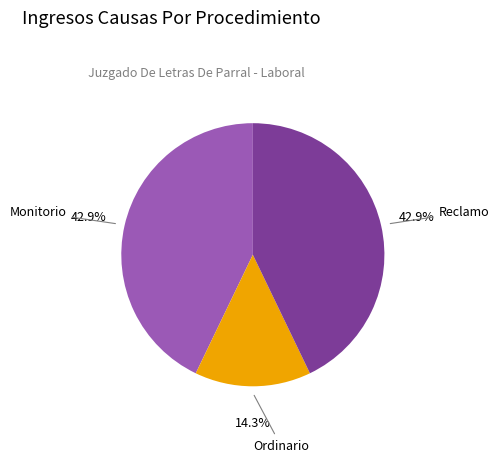

Is there a majority slice in this chart?

No